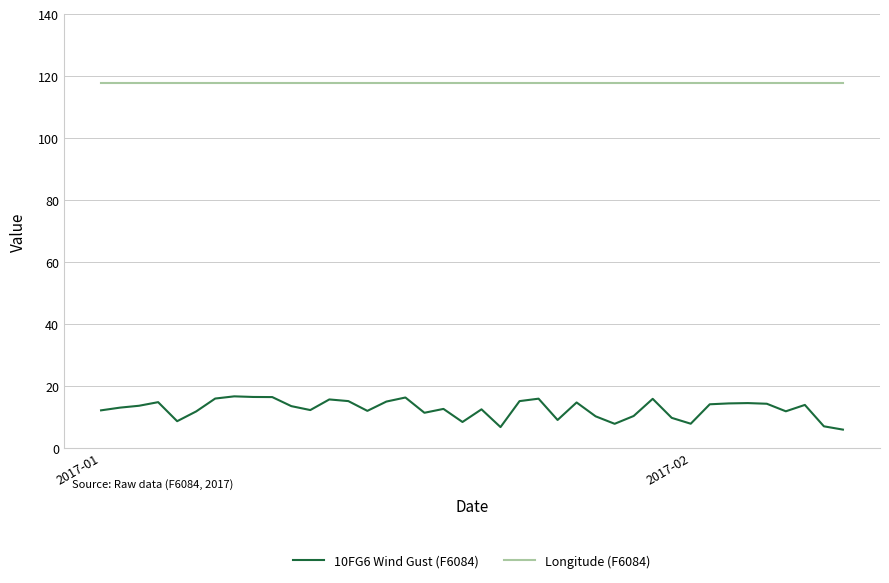

Which series has the largest range (max minus min)?

10FG6 Wind Gust (F6084)